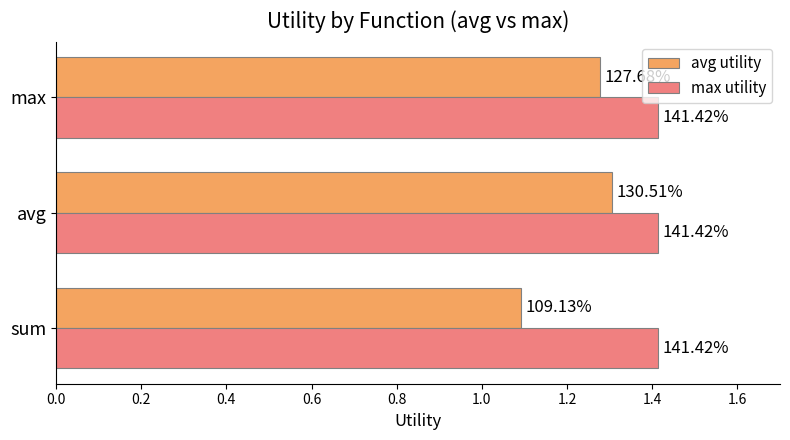

What is the average value of the avg utility series?

1.2